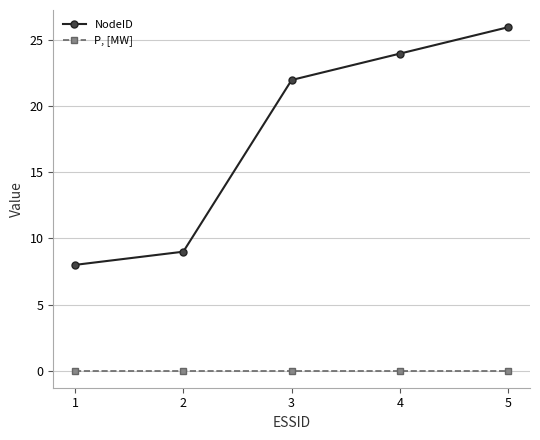

What is the difference between the maximum and minimum values in the NodeID series?

18